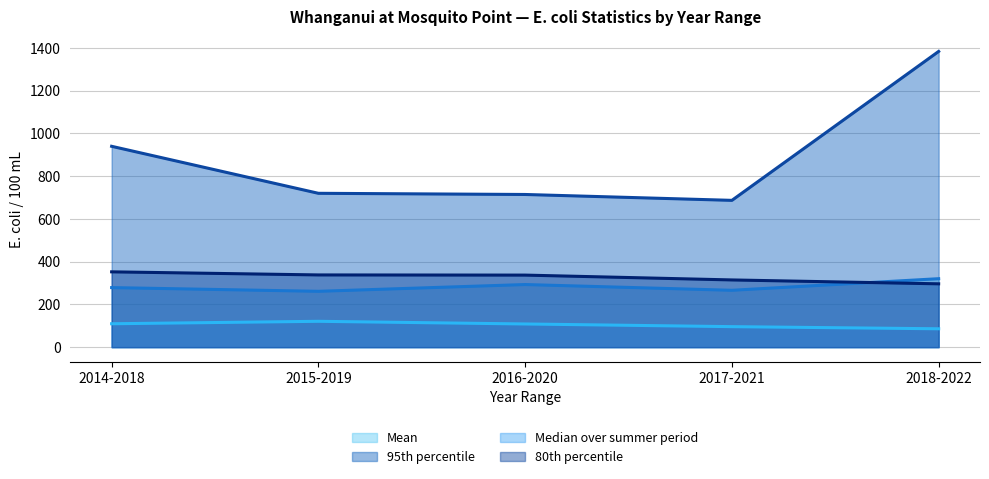

True or false: Mean (line) has more than 1 points higher than both neighbors.

False